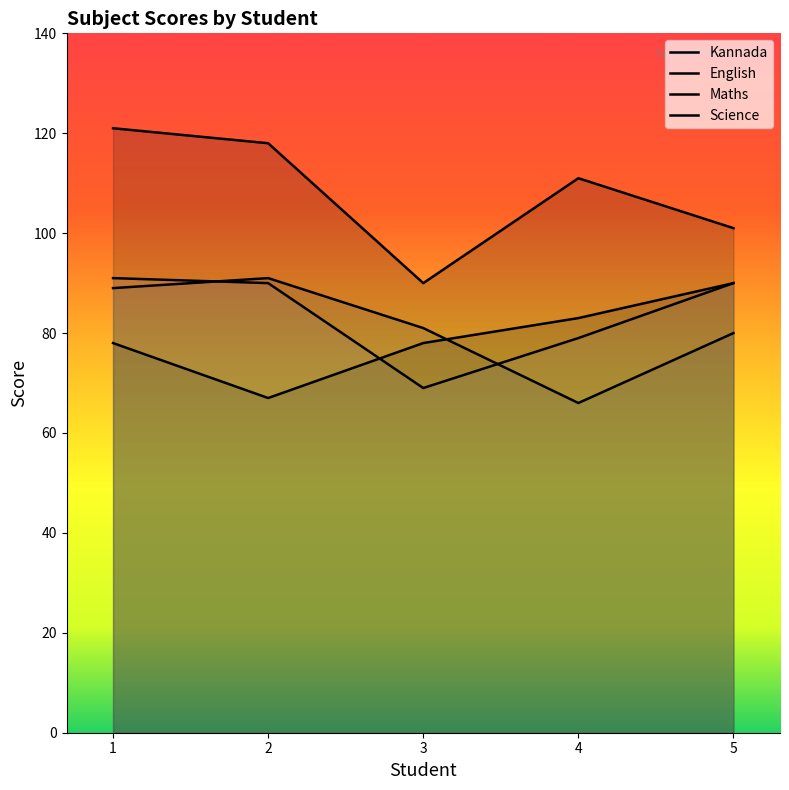

At 3, list the series in order from largest to smallest.

Kannada, Maths, English, Science